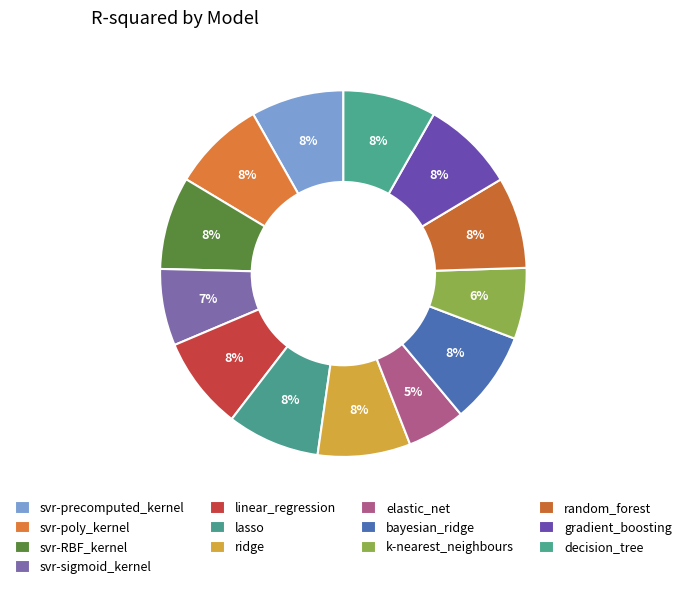

What is the largest slice in the pie chart?

linear_regression